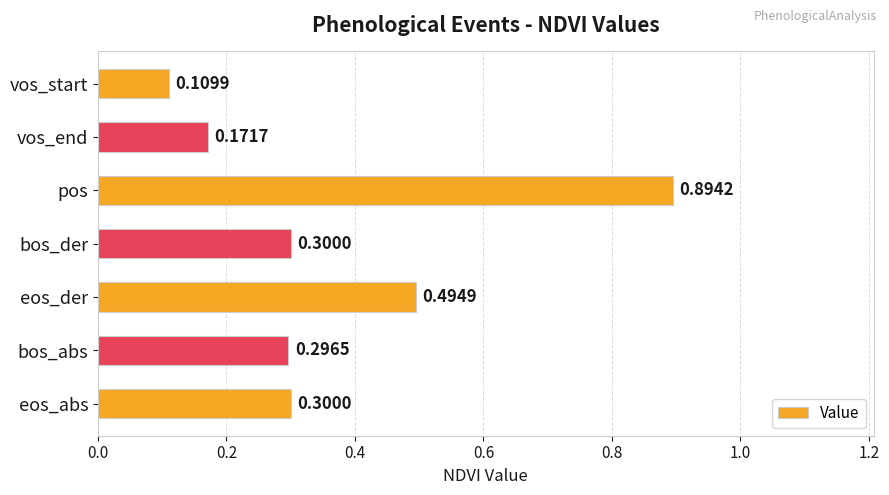

What is the sum of all values?

2.6